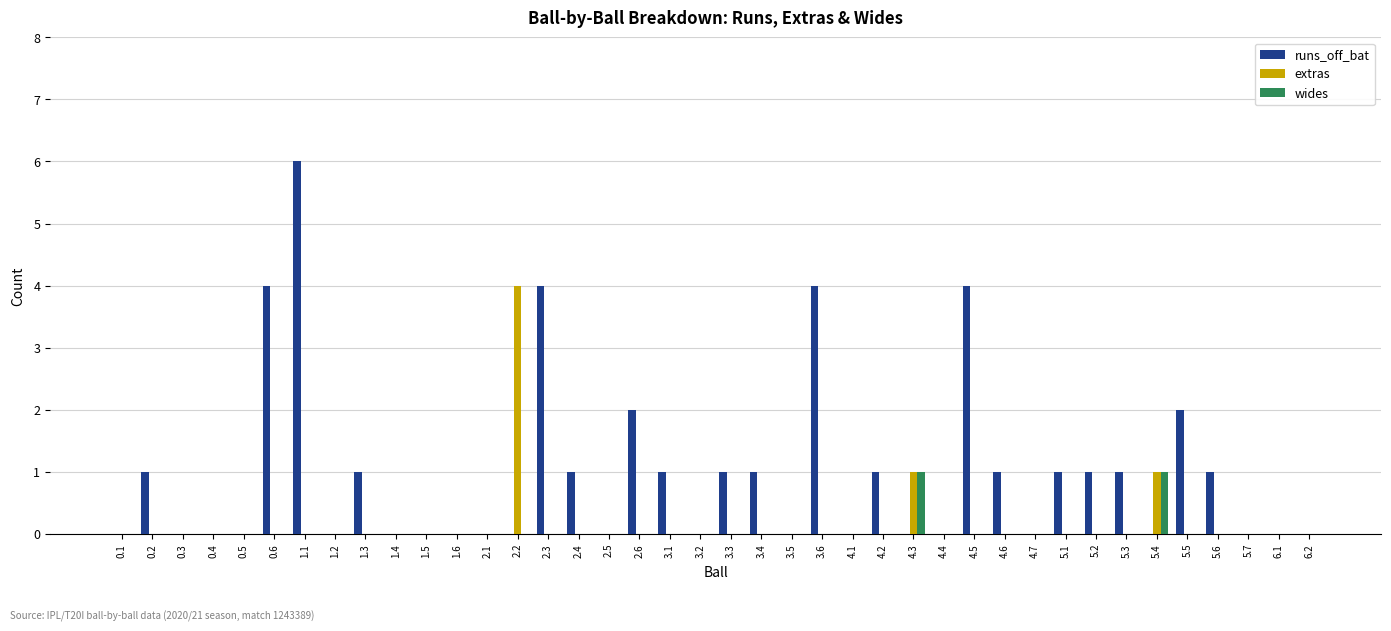

Which series has the widest spread of values?

runs_off_bat